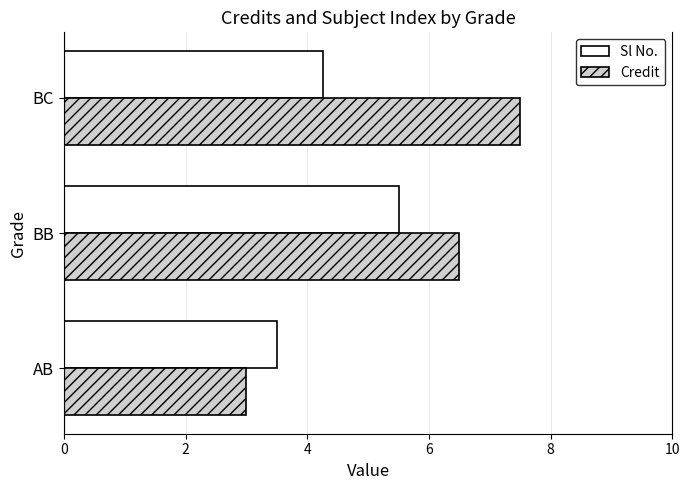

Where is Credit nearest to the value 5?

BB